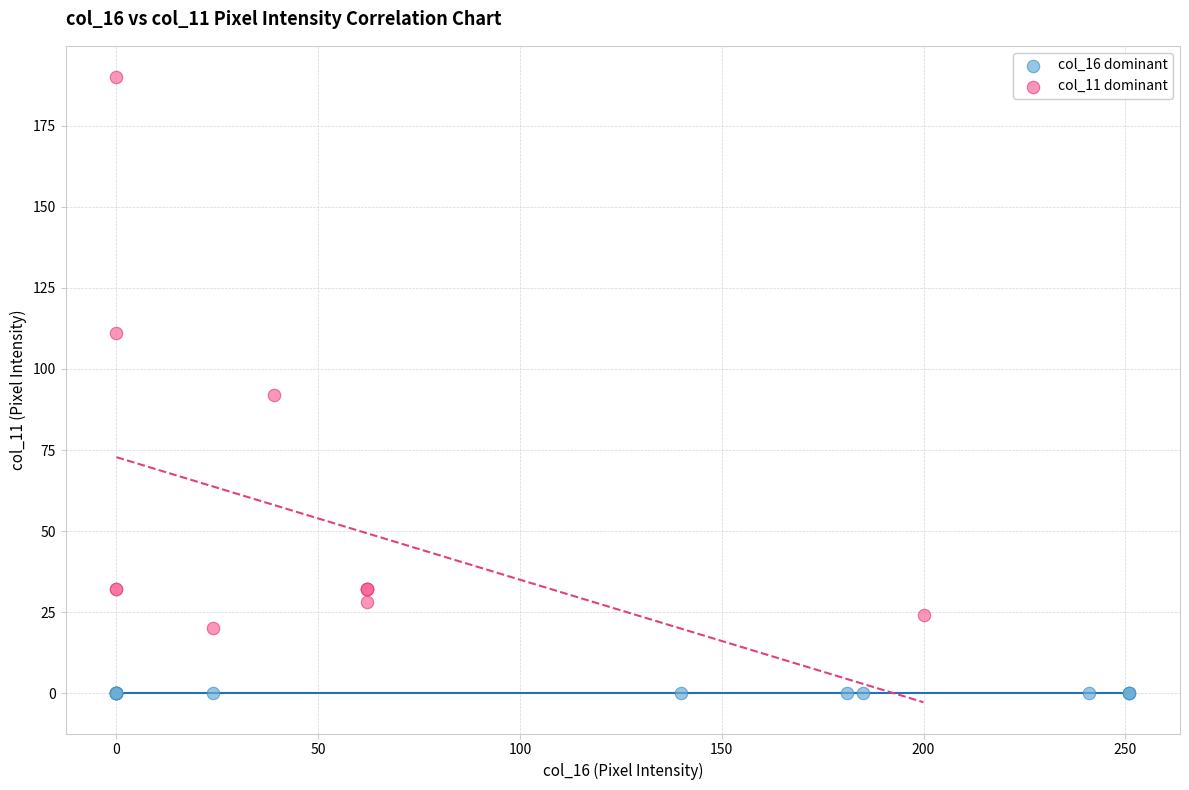

Which series reaches the minimum Y coordinate?

col_16 dominant